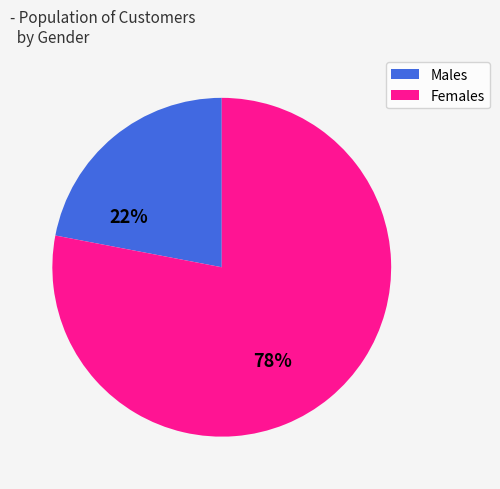

How many segments does this pie chart have?

2